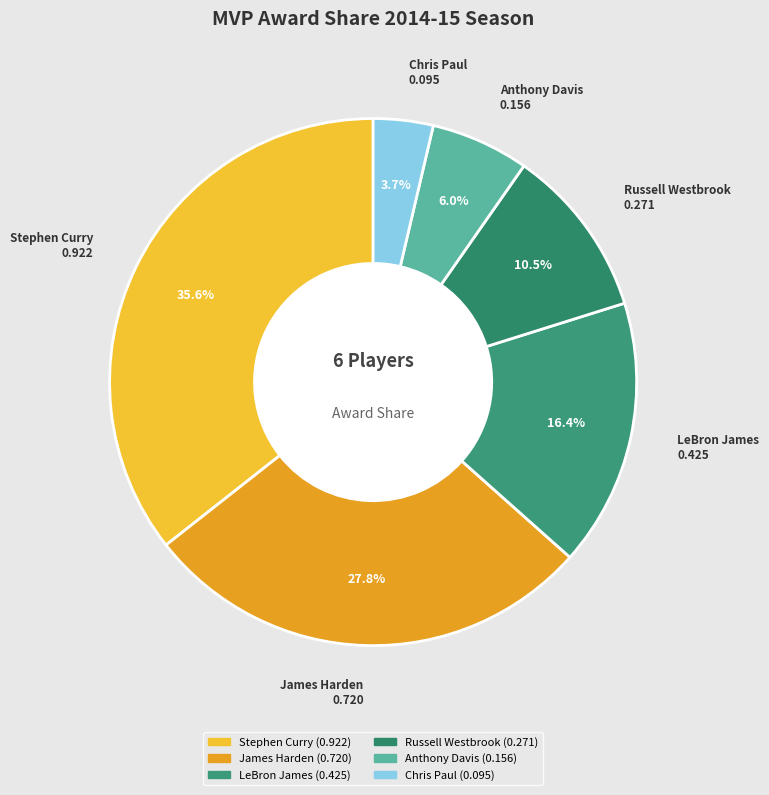

To the nearest percent, what is the difference between the largest and smallest slice percentages?

32%